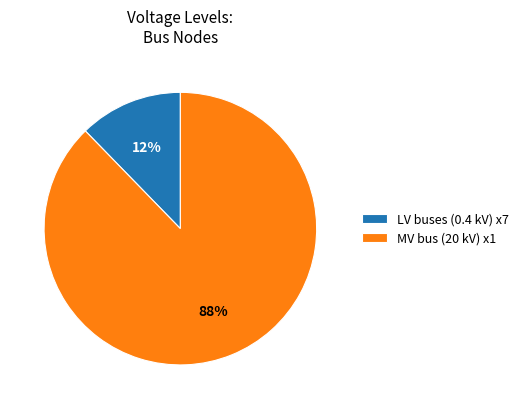

How many segments does this pie chart have?

2